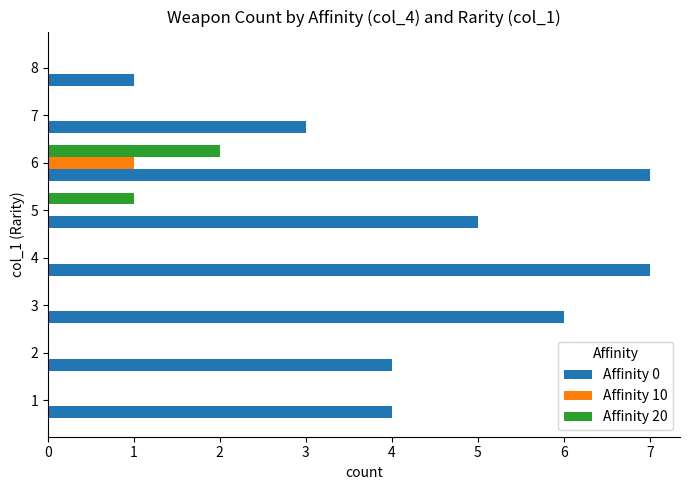

At which category is the sum across all series the highest?

6